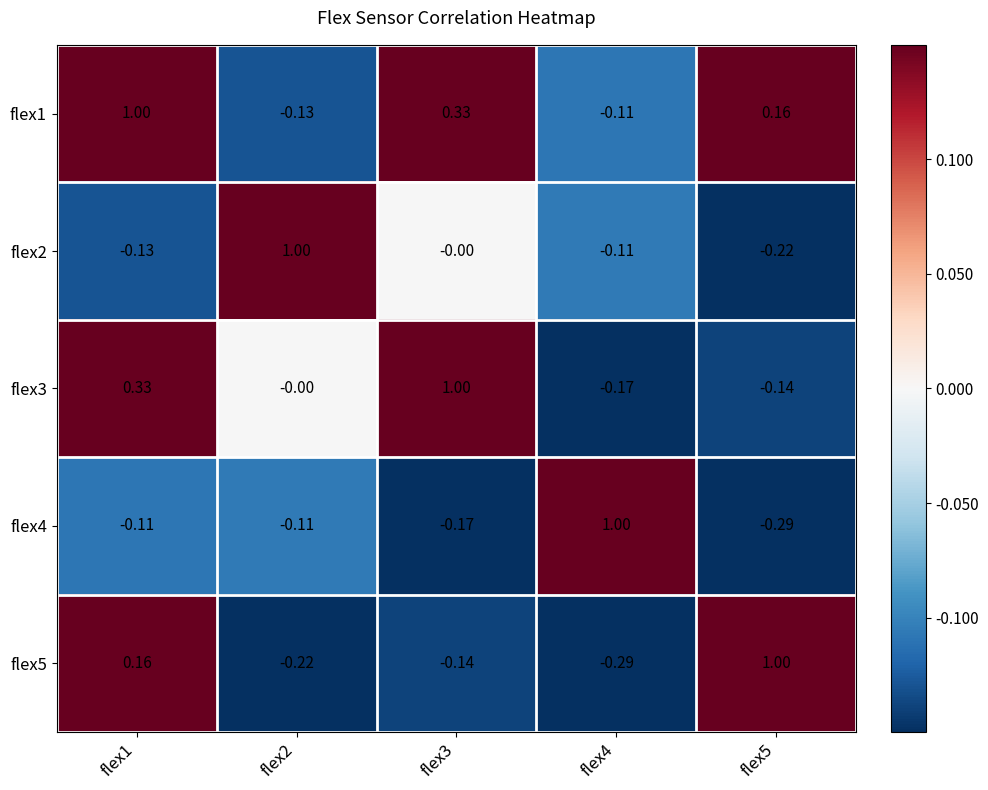

At which category is the sum across all series the highest?

flex1